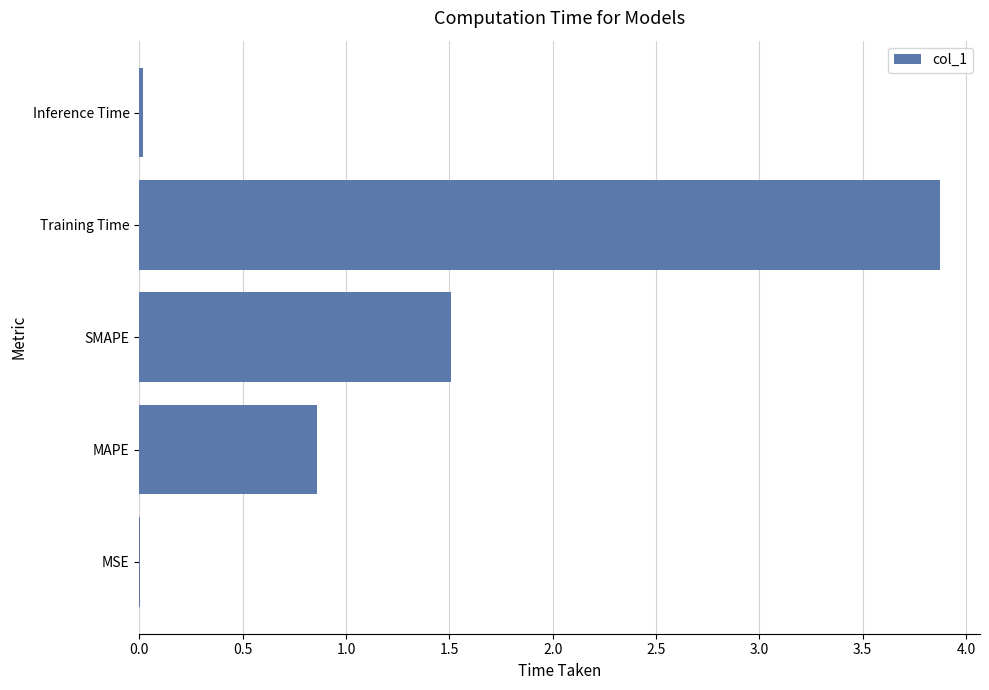

Between MAPE and Inference Time, which is larger?

MAPE